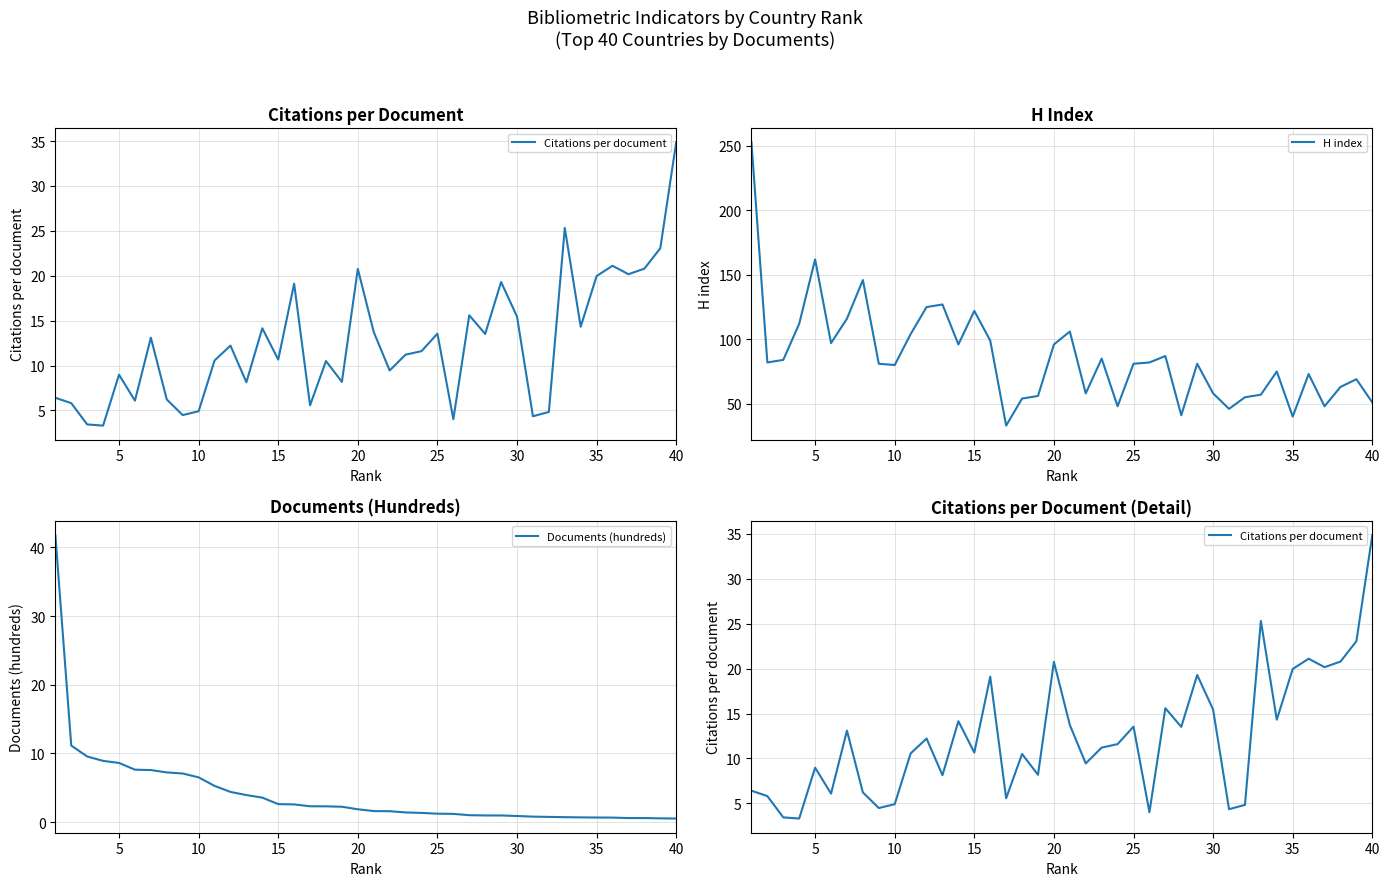

True or false: Citations per document and H index intersect in this chart.

False